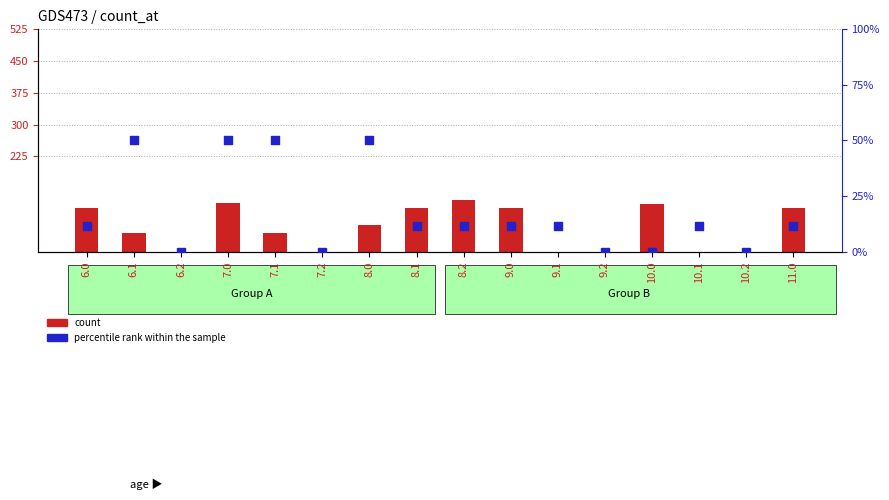

At how many categories does at least one series exceed 29?

9